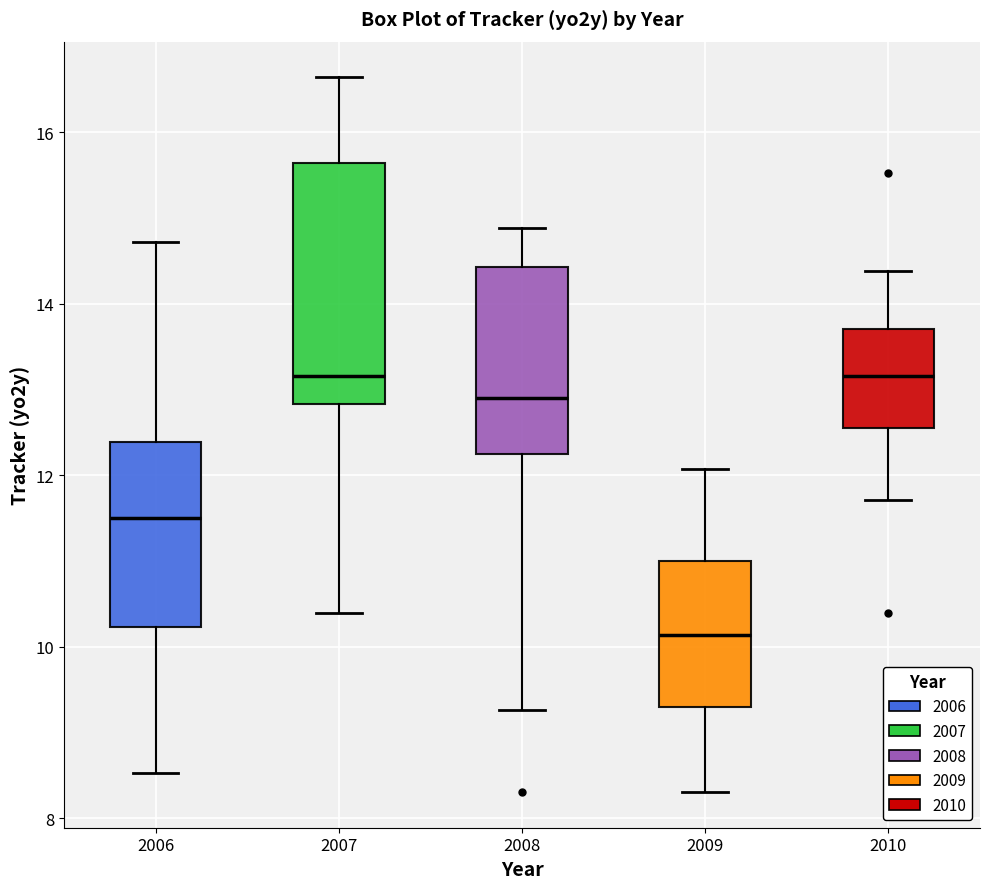

Which box has the lowest median line?

2009